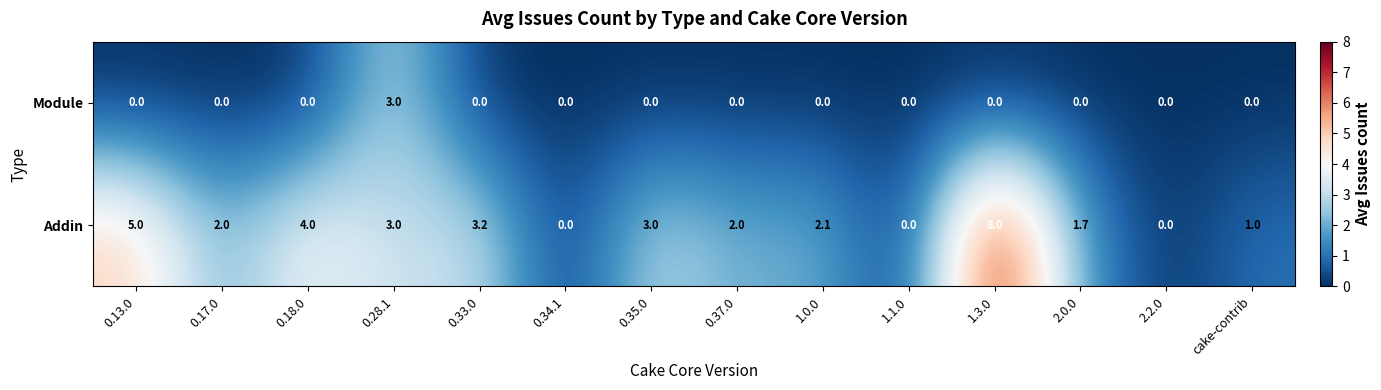

Between 0.17.0 and 2.0.0, which series saw the biggest shift?

Addin